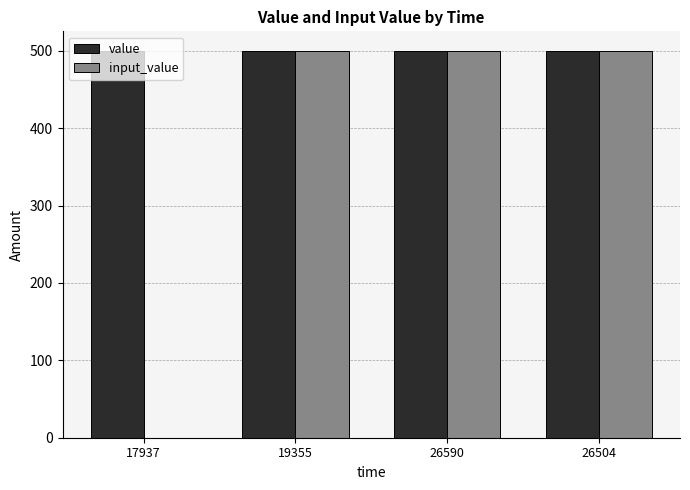

Reading right to left, list all the values displayed in this chart.

value: 500	500	500	500
input_value: 500	500	500	0